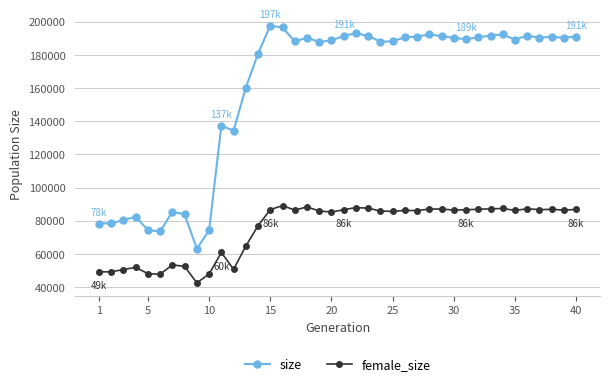

True or false: female_size and size intersect in this chart.

False